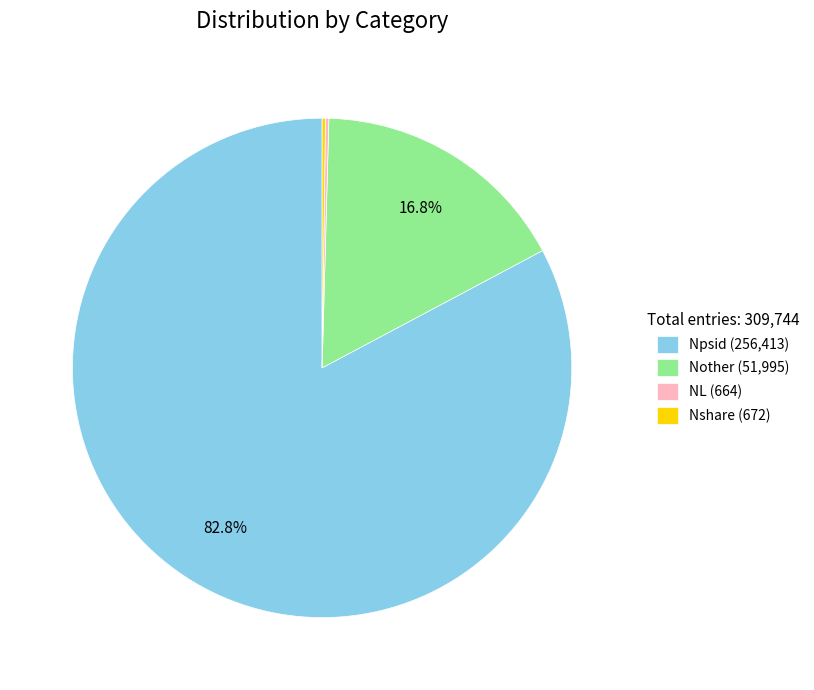

Between Npsid and Nother, which is larger?

Npsid